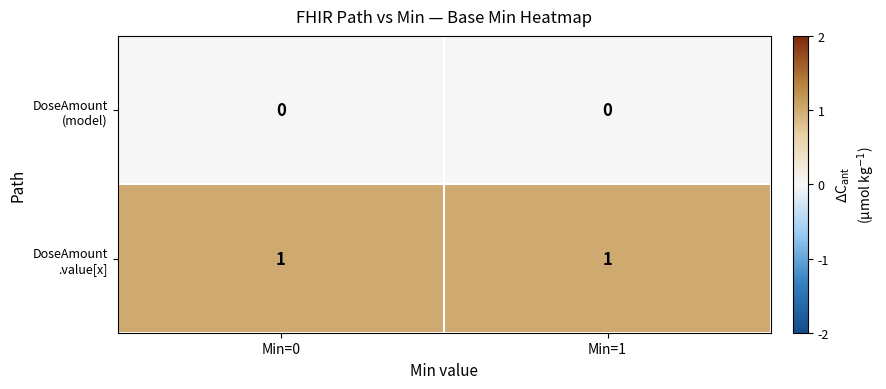

Which has a higher value, Min=0 or Min=1?

Min=0